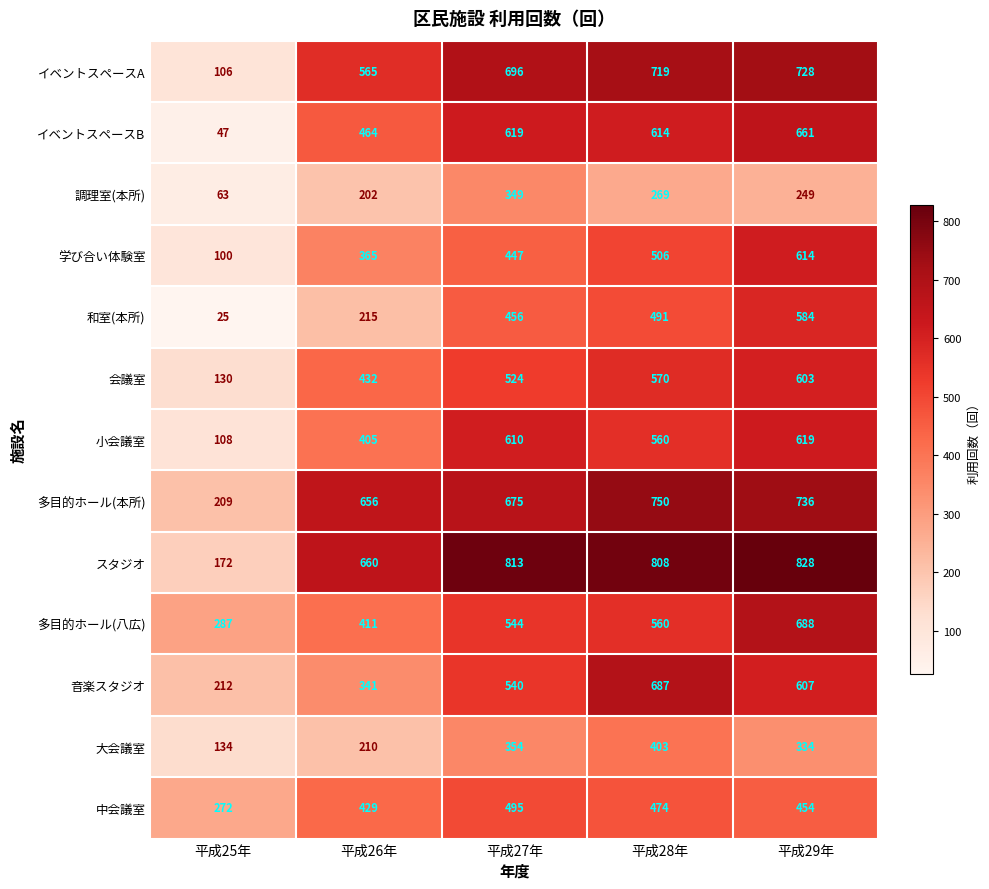

At which label is スタジオ closest to 500?

平成26年